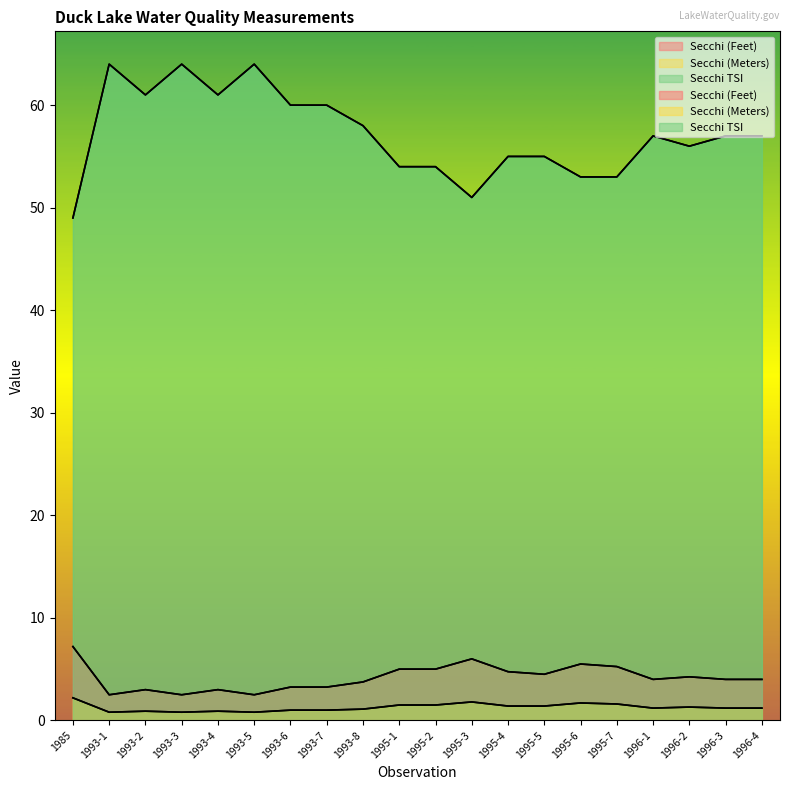

What is the difference between the Secchi (Feet) values at 1996-3 and 1993-2?

1.0